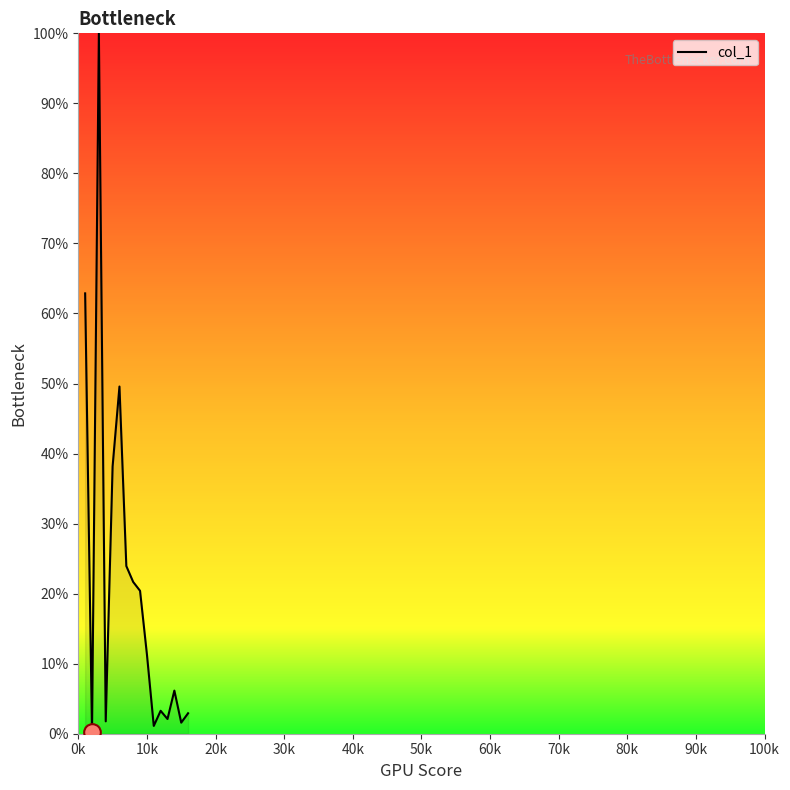

What is the greatest value displayed?

100.0